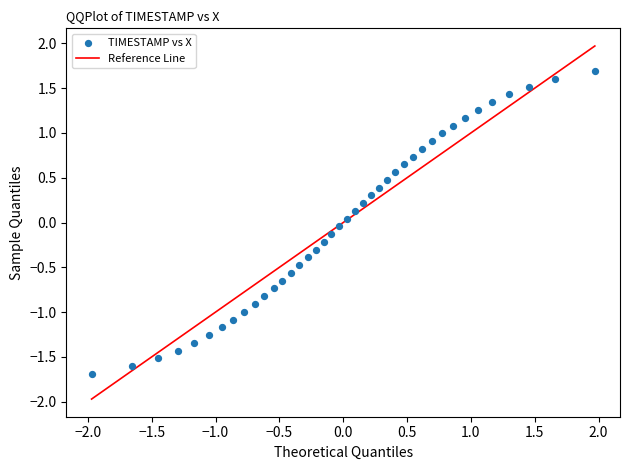

What is the range of X values (max minus min)?

3.9